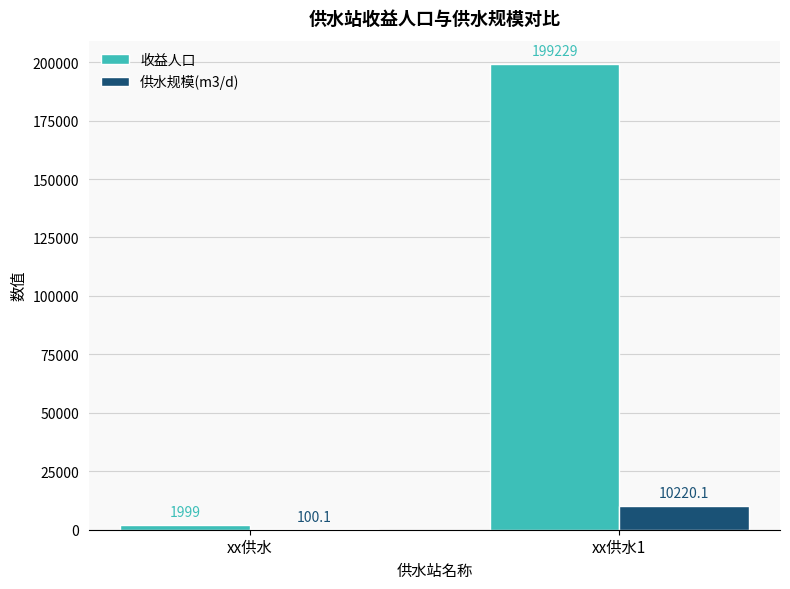

At which category is the sum across all series the highest?

xx供水1